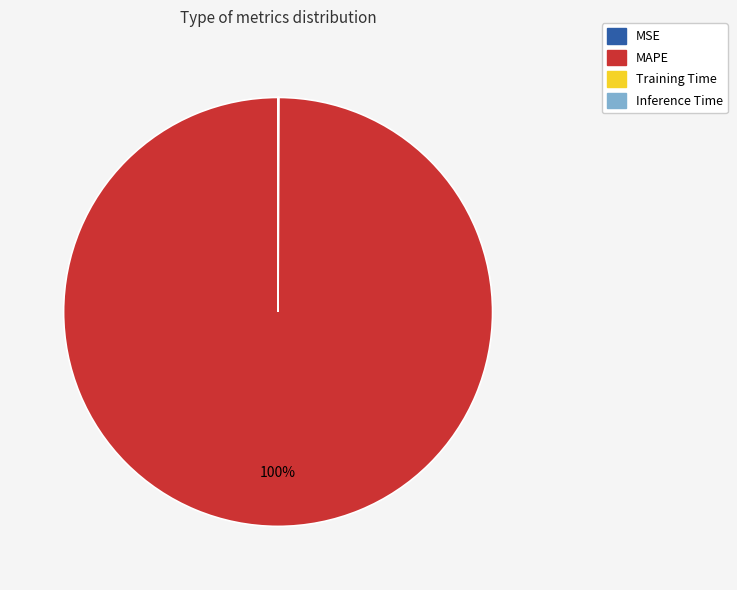

To the nearest percent, what is the difference between the largest and smallest slice percentages?

100%